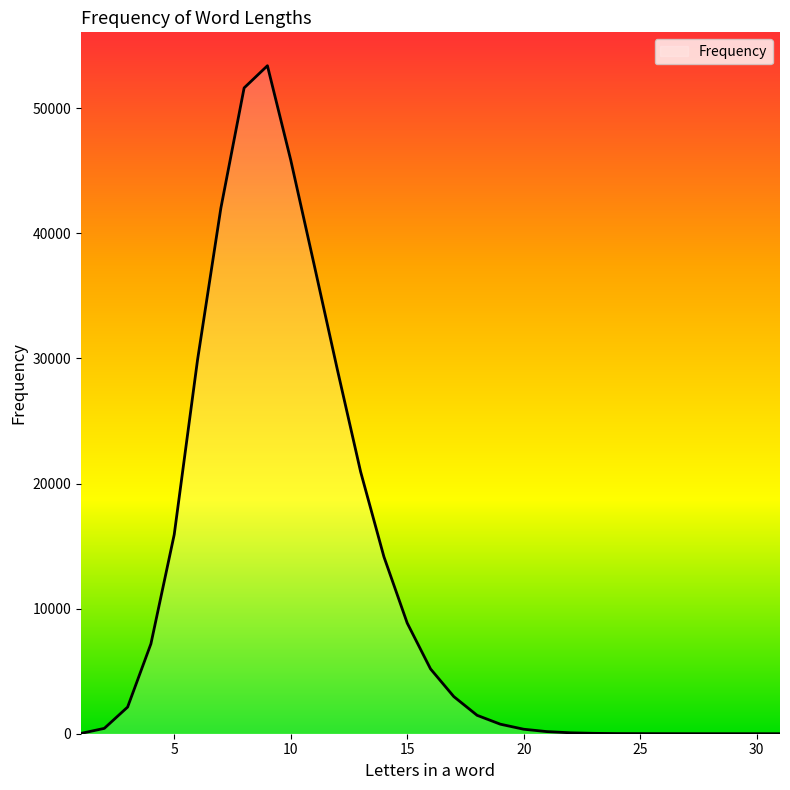

What is the greatest value displayed?

53402